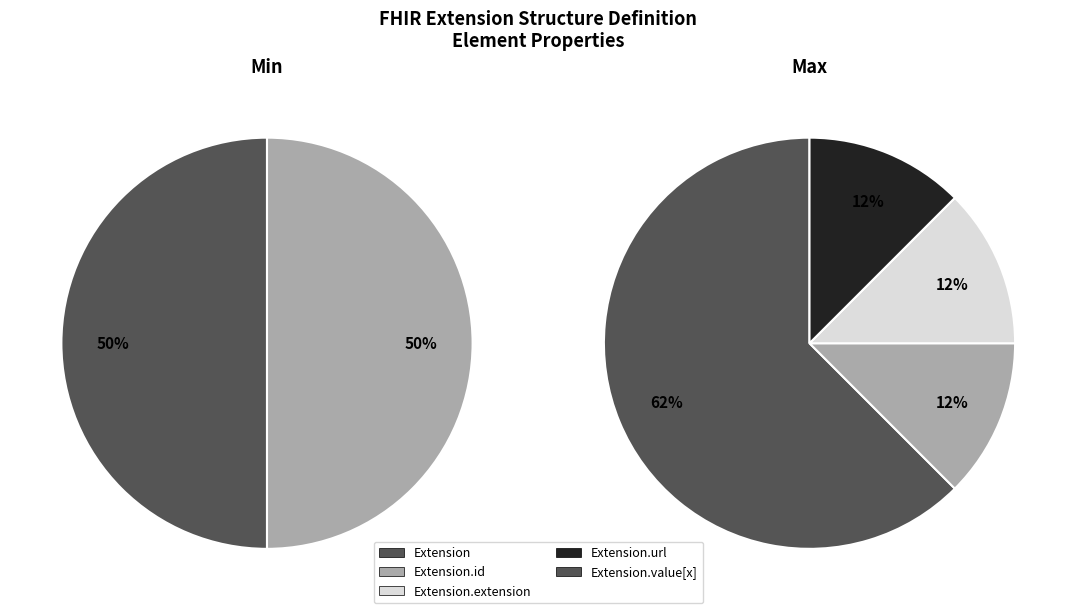

Is it true that Extension.extension is 1% of the pie?

False